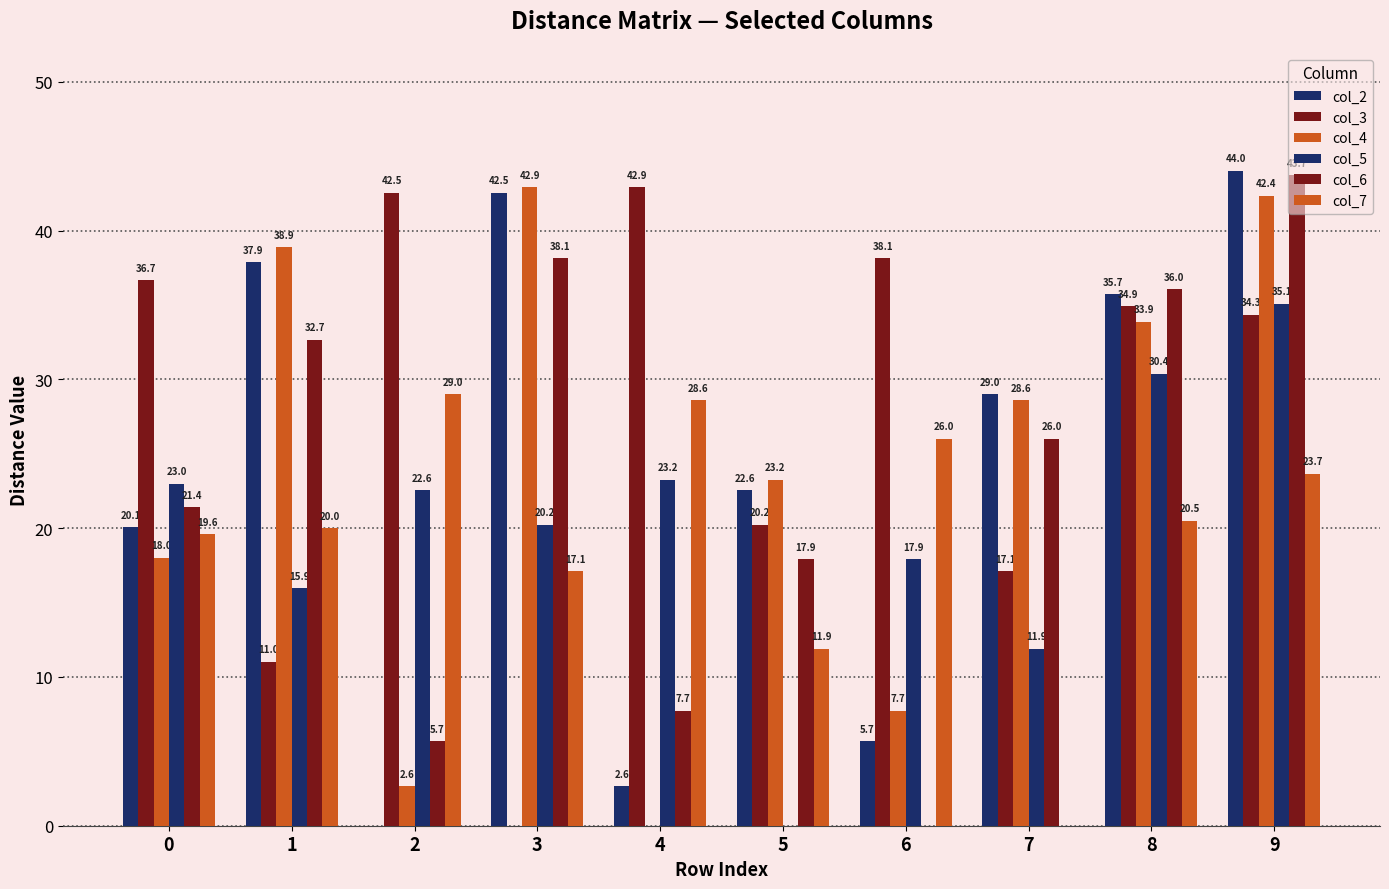

Are the bars grouped side by side (vs. stacked)?

Yes